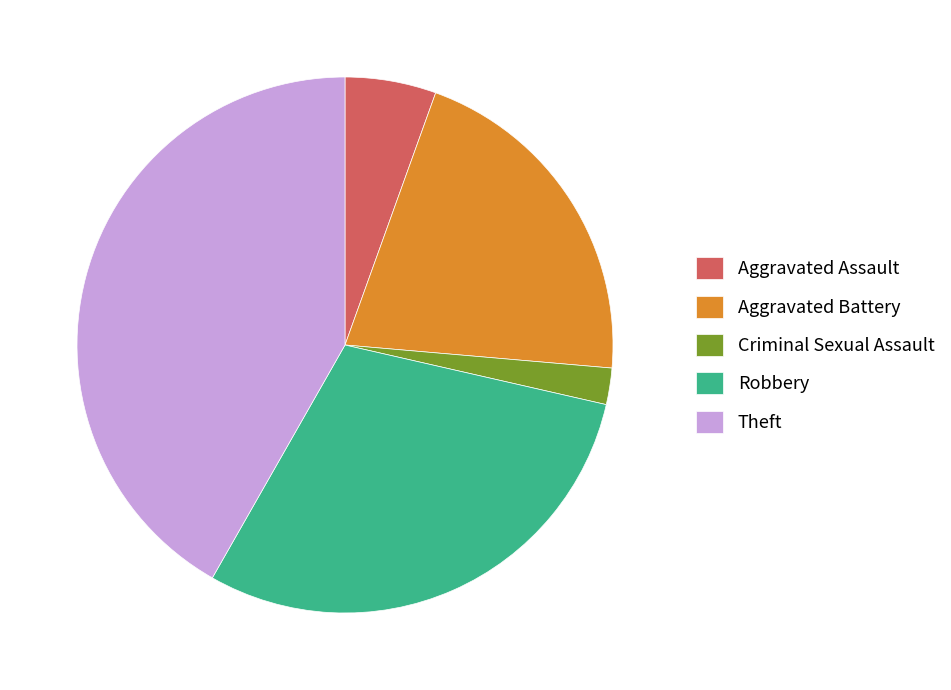

Between Aggravated Battery and Criminal Sexual Assault, which is larger?

Aggravated Battery